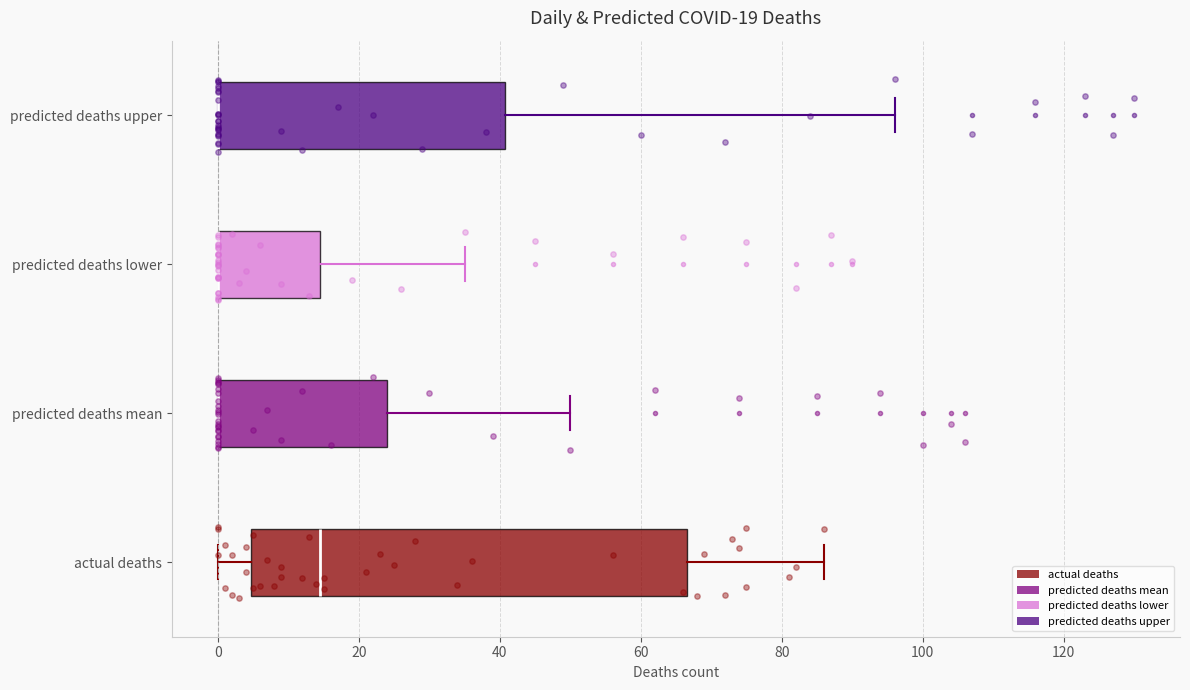

Reading bottom to top, read every box against the x-axis: the position of its median line, the range the box covers, and the ends of its whiskers. The values are not printed on the chart, so give them approximately, as read against the axis.

actual deaths: median 14, box 4 to 66, whiskers 0 to 86
predicted deaths mean: median 0 (drawn on the box's left edge), box 0 to 24, whiskers 0 to 50
predicted deaths lower: median 0 (drawn on the box's left edge), box 0 to 14, whiskers 0 to 36
predicted deaths upper: median 0 (drawn on the box's left edge), box 0 to 40, whiskers 0 to 96